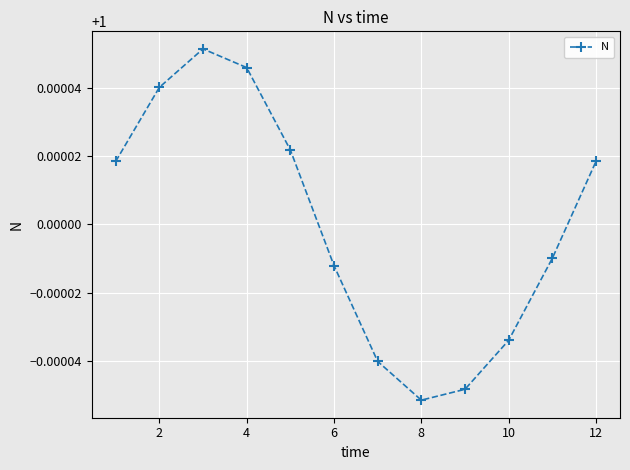

True or false: the data has more than 0 interior local peaks.

True